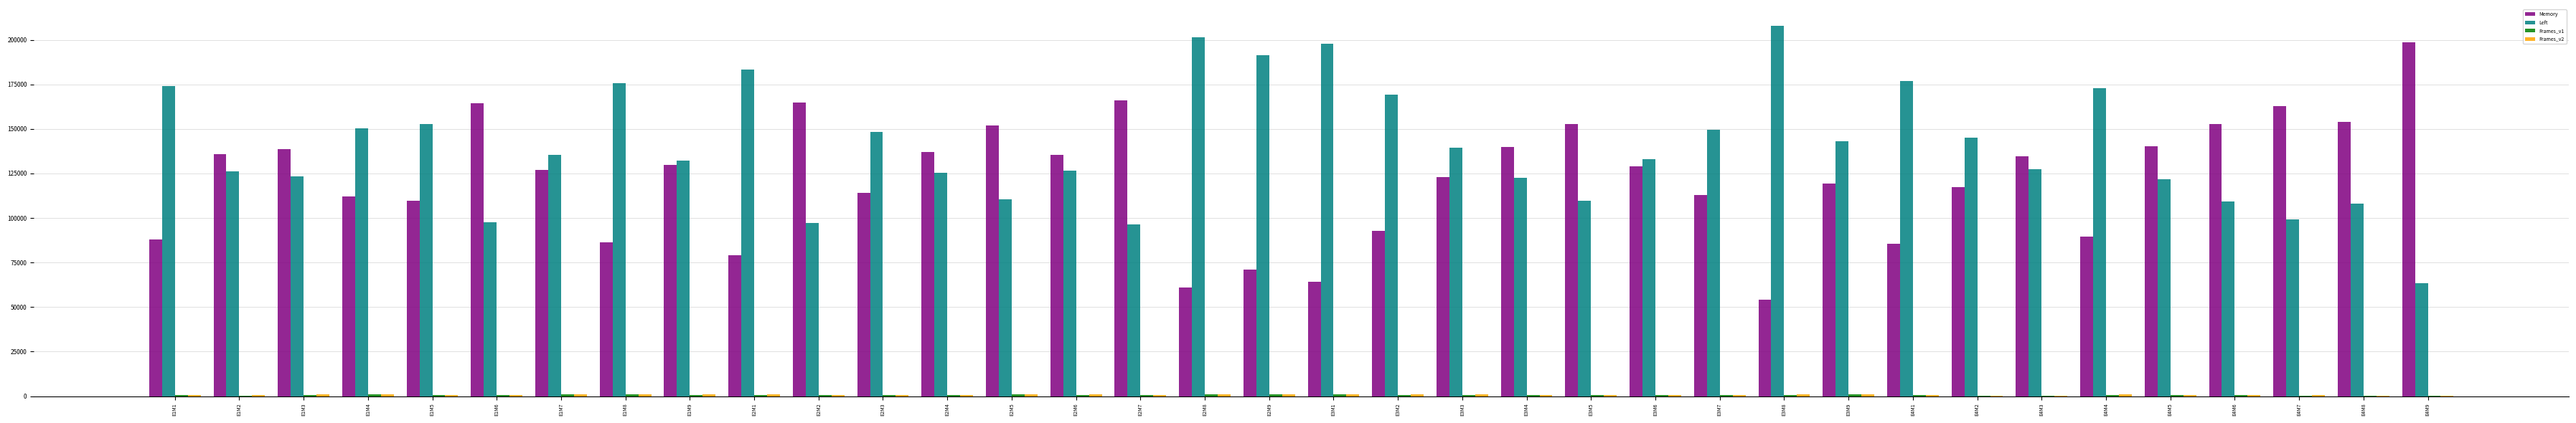

What is the sum of all Left values?

5043554